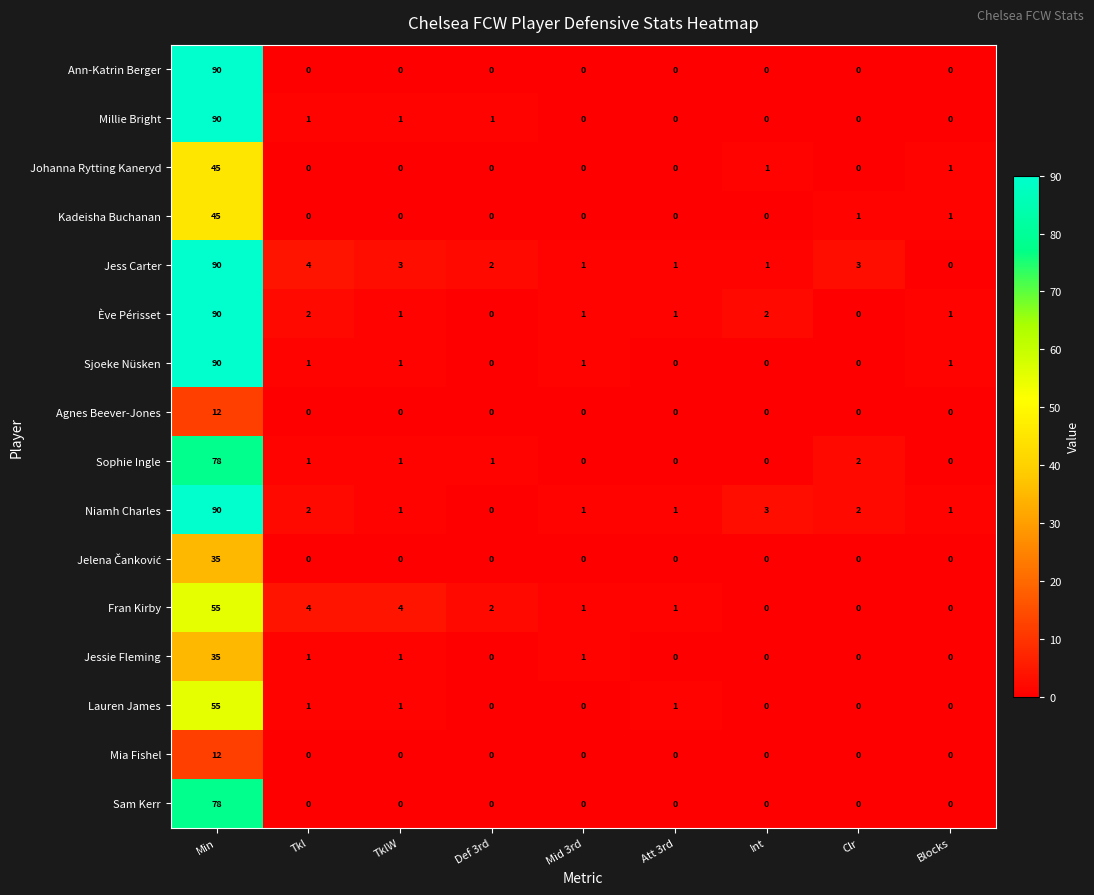

The Millie Bright series shows 0 at Blocks. True or false?

True